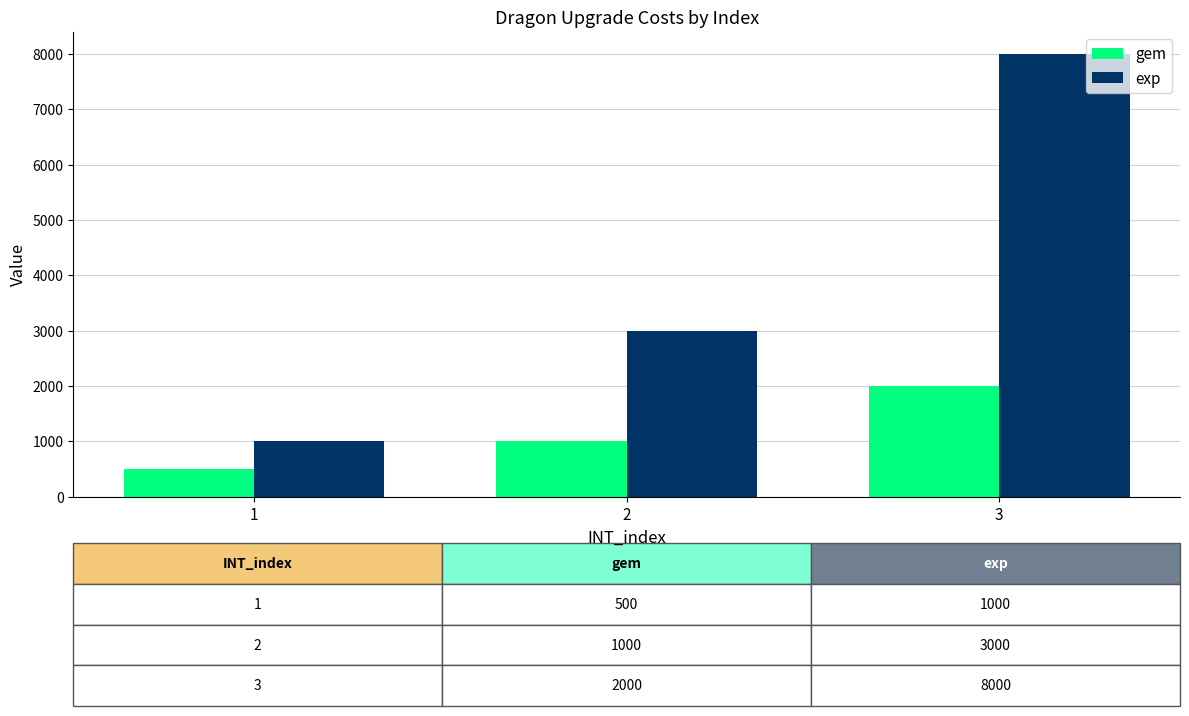

Read the exp value at 2.

3000